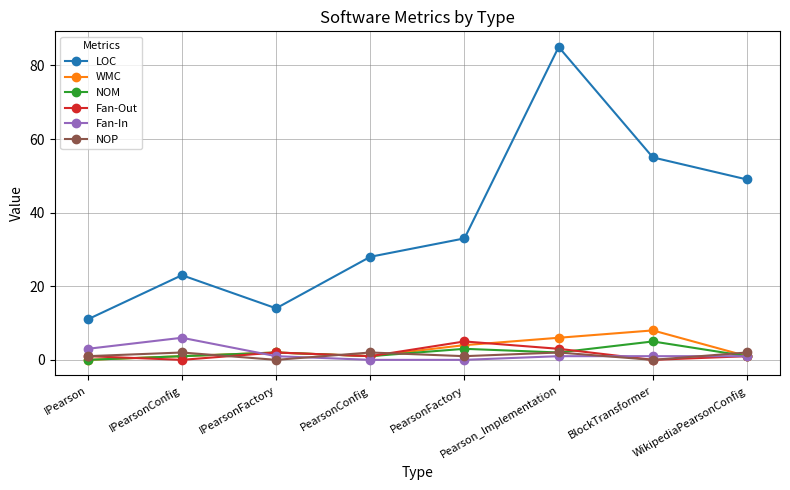

What is the total value across all series at PearsonFactory?

46